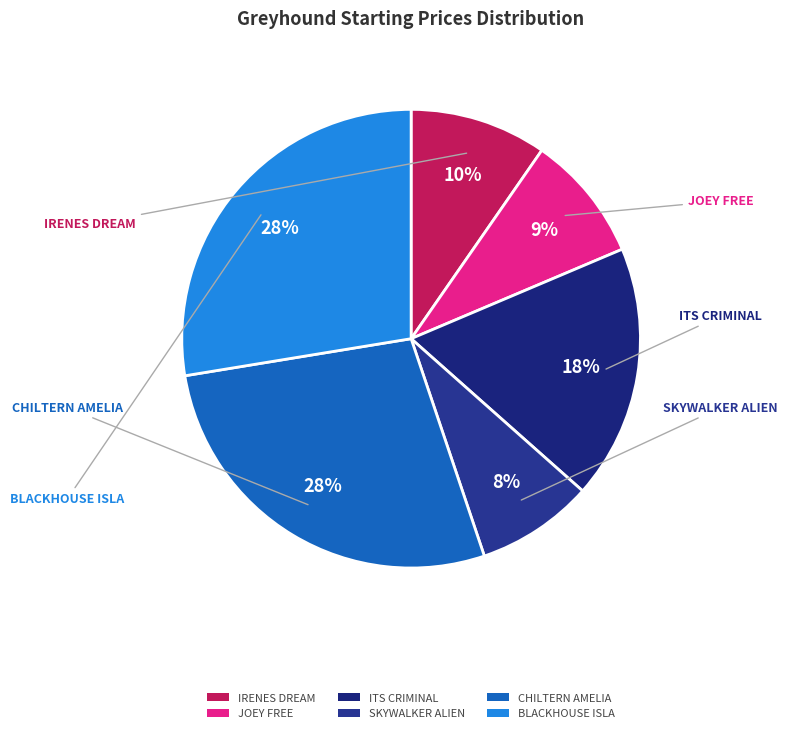

How many segments does this pie chart have?

6